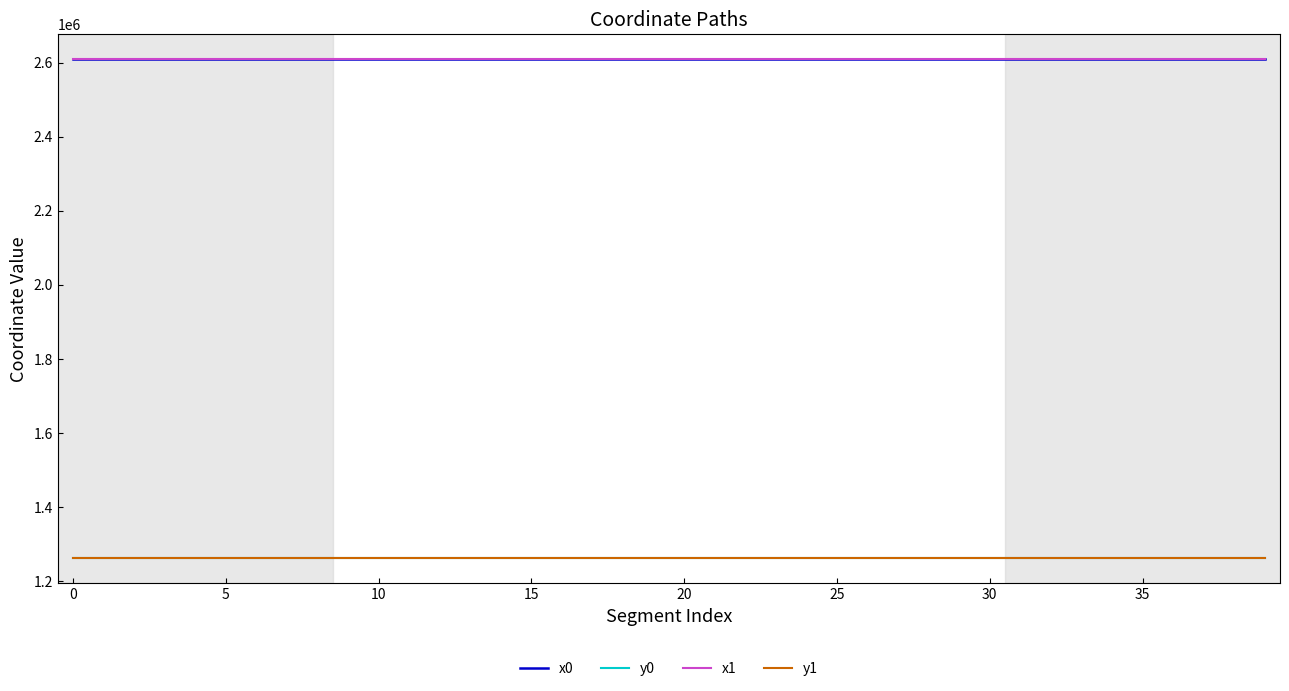

True or false: y1 and x1 cross at least once.

False